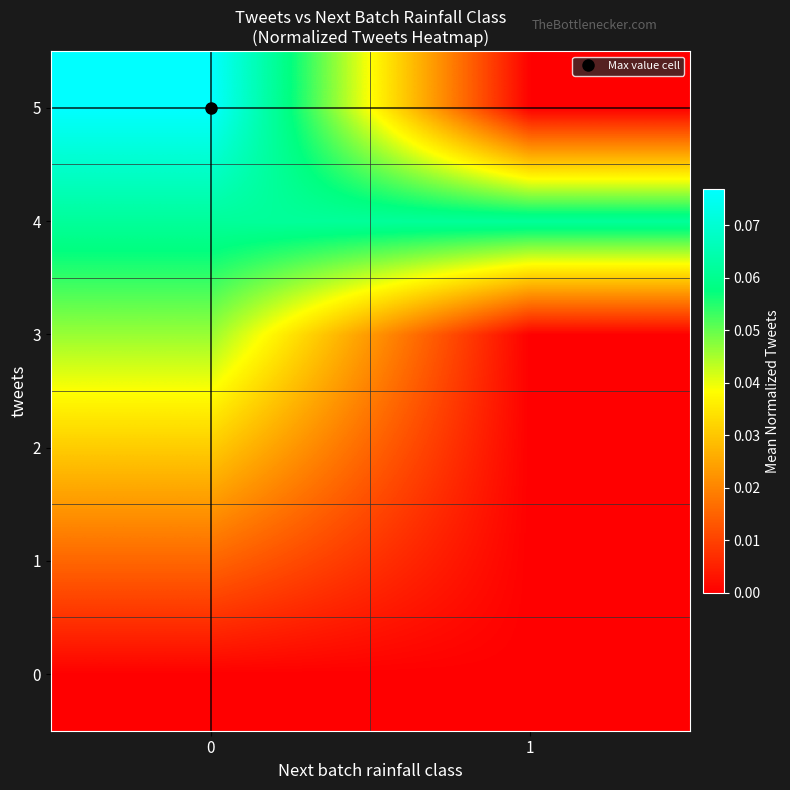

Reading left to right, what are all the values shown in this chart?

row_0: 0.0	0.0
row_1: 0.0	0.0
row_2: 0.0	0.0
row_3: 0.0	0.0
row_4: 0.1	0.1
row_5: 0.1	0.0